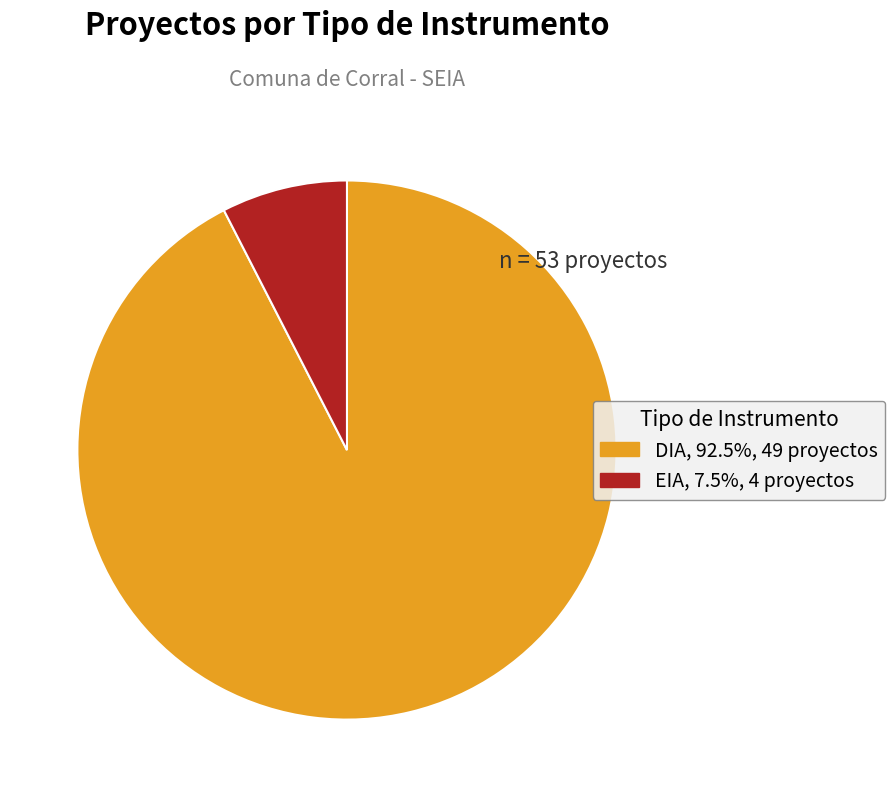

Combined, do DIA and EIA account for over 50%?

Yes